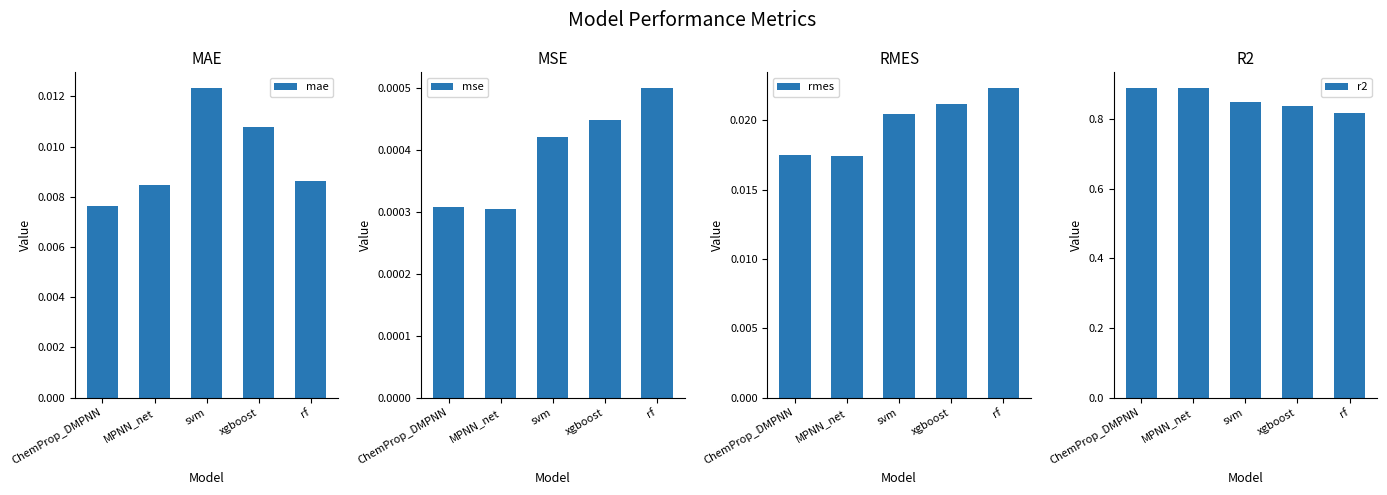

List the series in order of their peak value, highest first.

r2, rmes, mae, mse